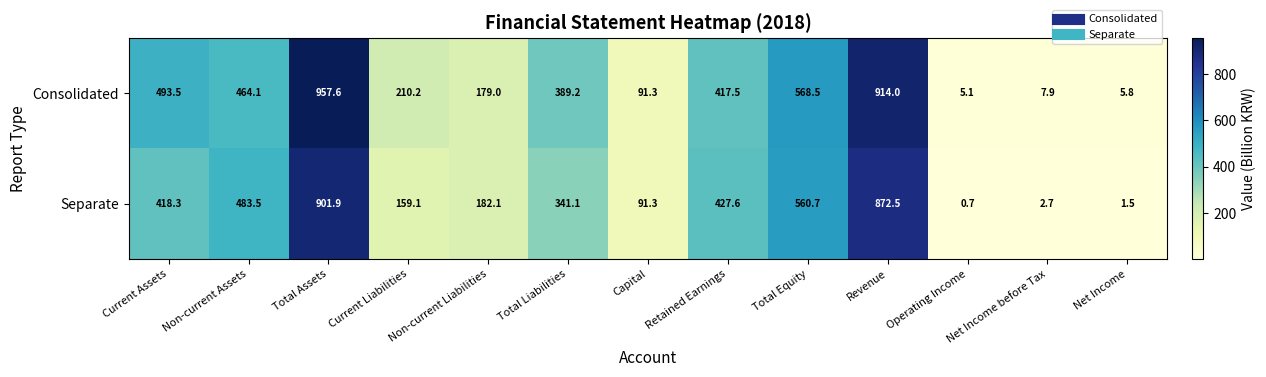

How many data points in Separate are less than 341?

6